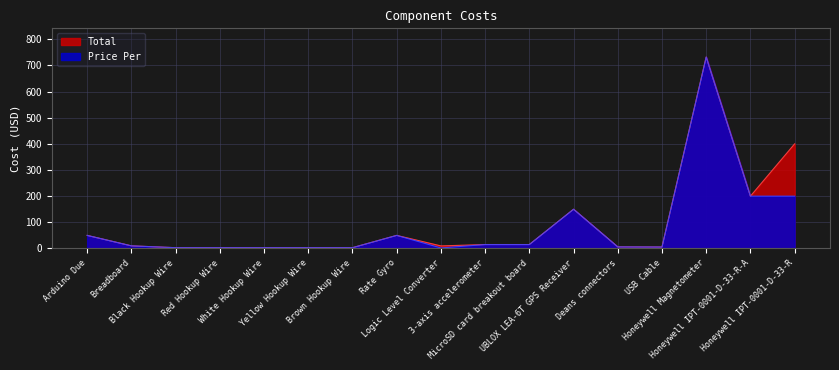

What are all the series names shown in the legend?

Total, Price Per